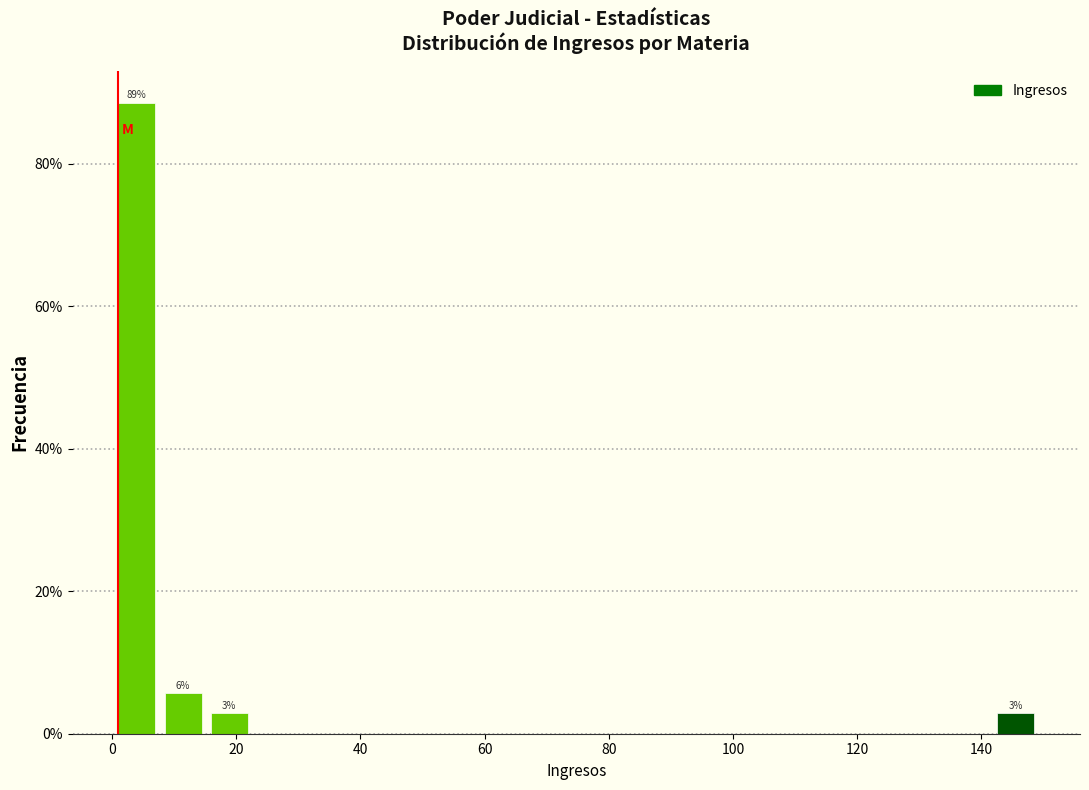

Read against the x-axis, roughly where is the centre of the tallest bar?

4